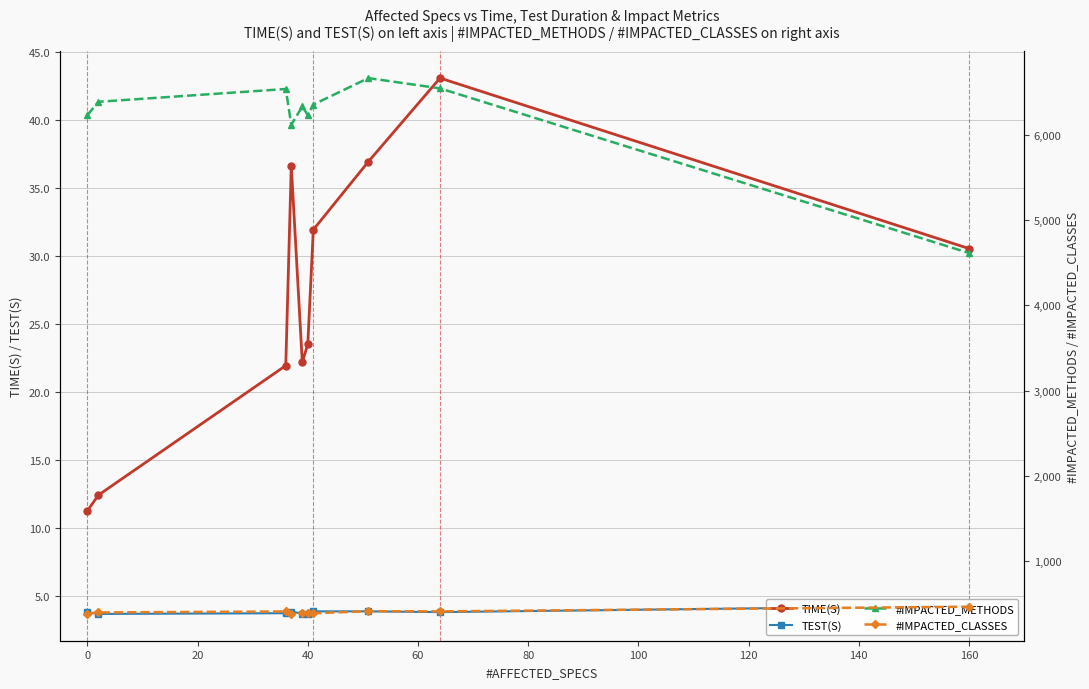

Which series has the largest range (max minus min)?

#IMPACTED_METHODS